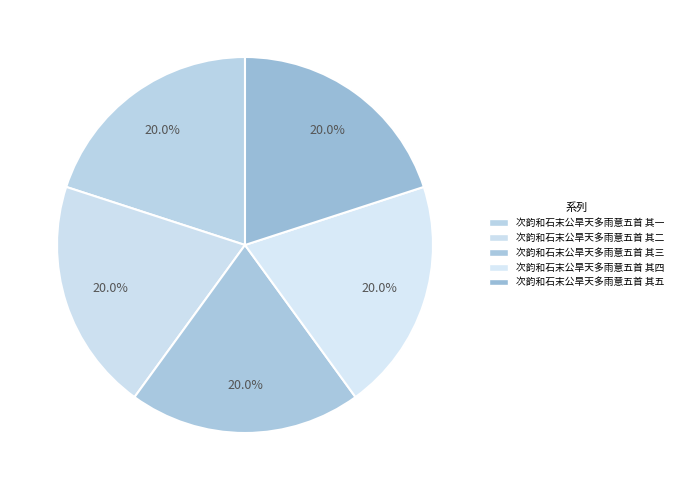

Count the number of slices in the pie.

5